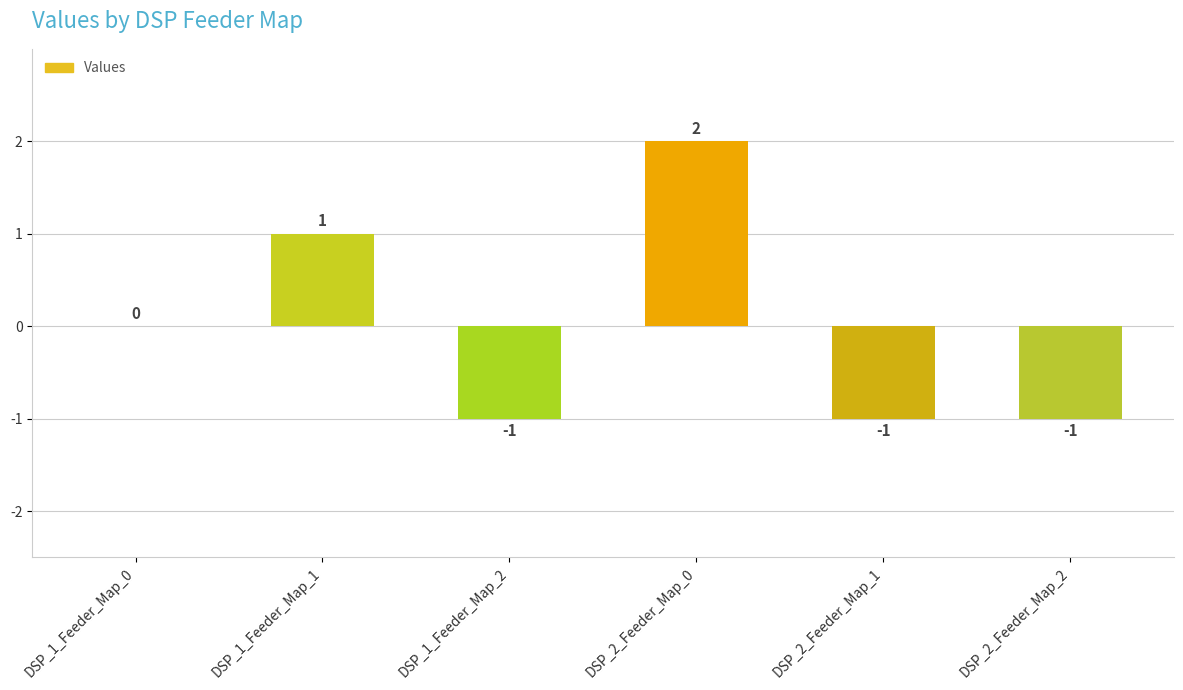

Are the bars horizontal?

No